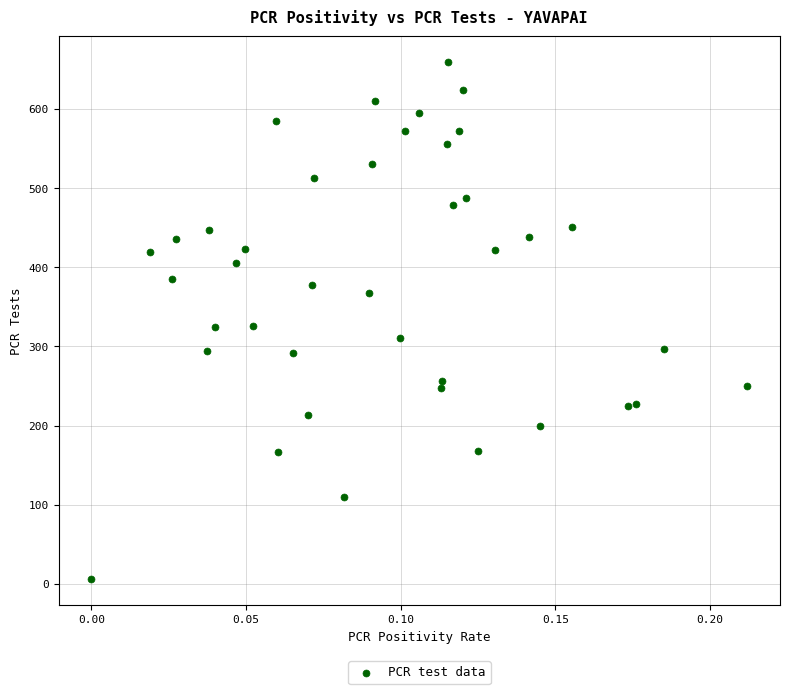

What is the range of Y values (max minus min)?

653